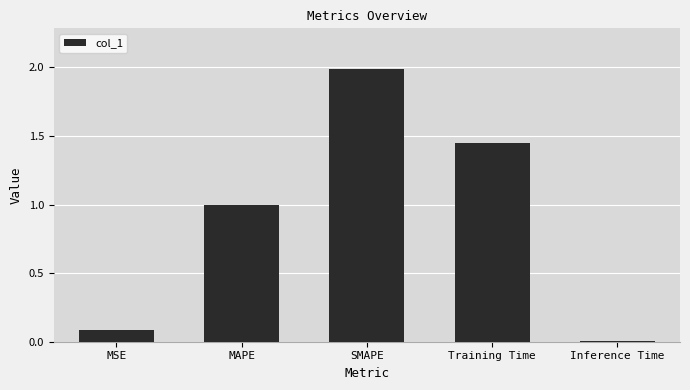

Are the bars grouped side by side (vs. stacked)?

No